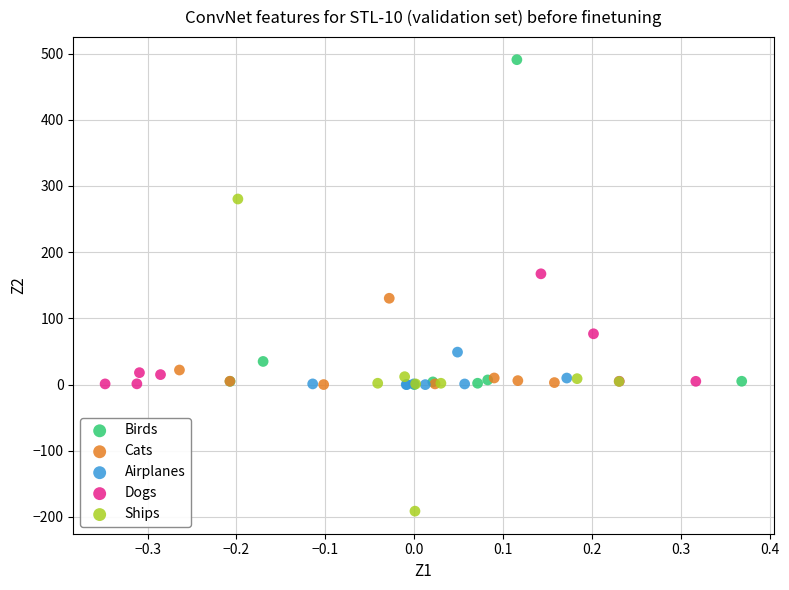

Which series has the widest spread of Y values?

Birds